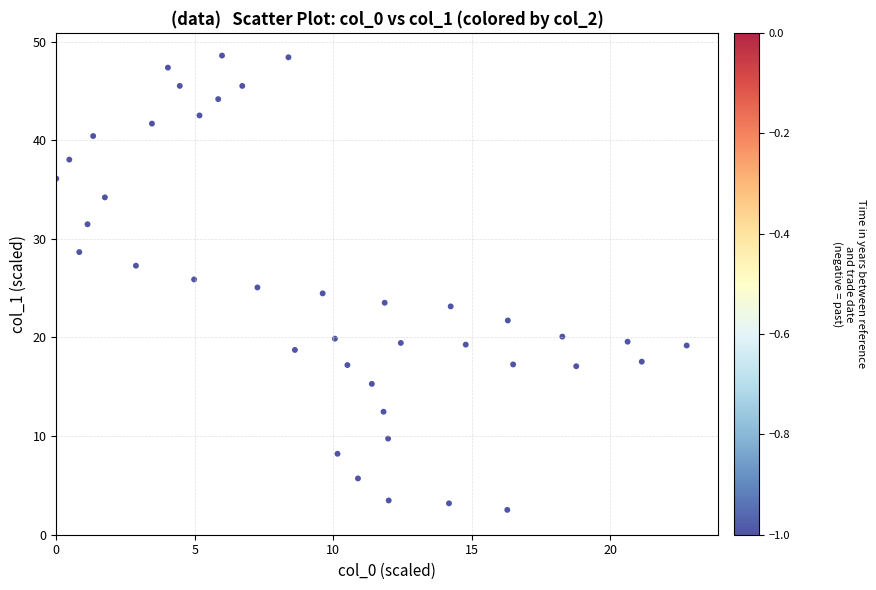

What is the range of X values (max minus min)?

22.8